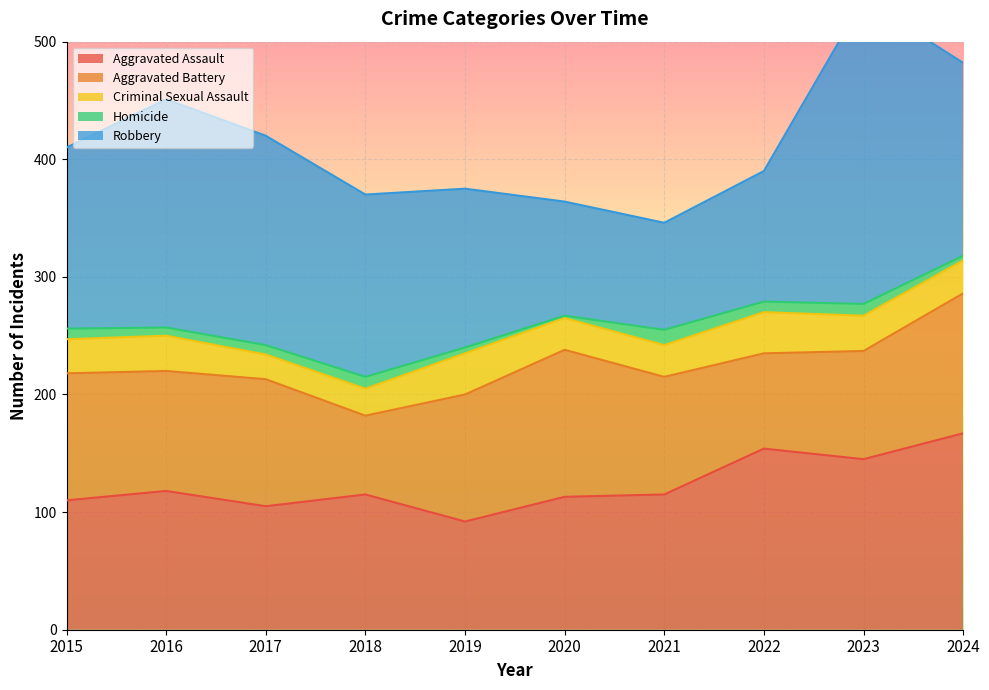

Reading left to right, list all the values displayed in this chart.

Aggravated Assault: 2015=110	2016=118	2017=105	2018=115	2019=92	2020=113	2021=115	2022=154	2023=145	2024=167
Aggravated Battery: 2015=108	2016=102	2017=108	2018=67	2019=108	2020=125	2021=100	2022=81	2023=92	2024=119
Criminal Sexual Assault: 2015=29	2016=30	2017=21	2018=23	2019=35	2020=27	2021=27	2022=35	2023=30	2024=28
Homicide: 2015=9	2016=7	2017=8	2018=10	2019=5	2020=2	2021=13	2022=9	2023=10	2024=4
Robbery: 2015=154	2016=194	2017=178	2018=155	2019=135	2020=97	2021=91	2022=111	2023=259	2024=164